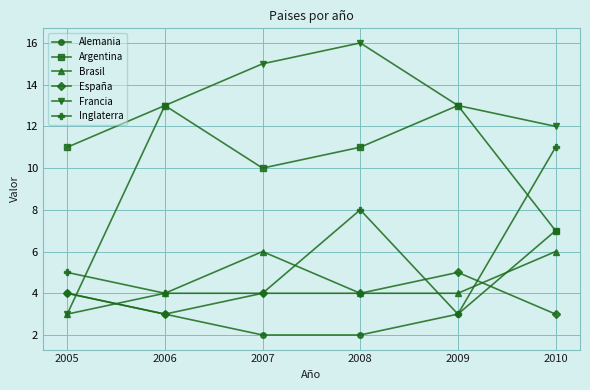

What is the maximum value shown in the chart?

16